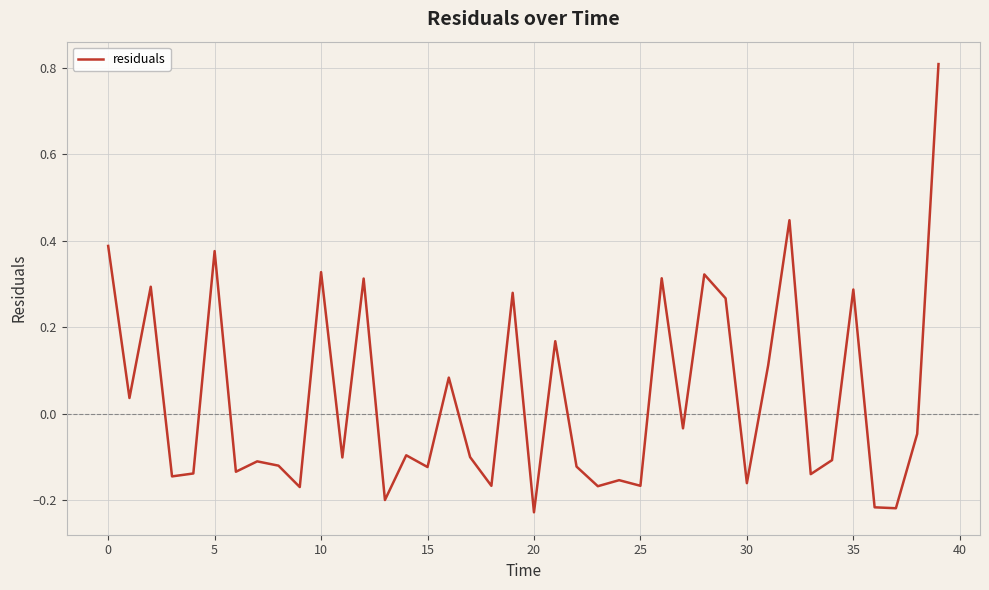

What is the maximum value shown in the chart?

0.8